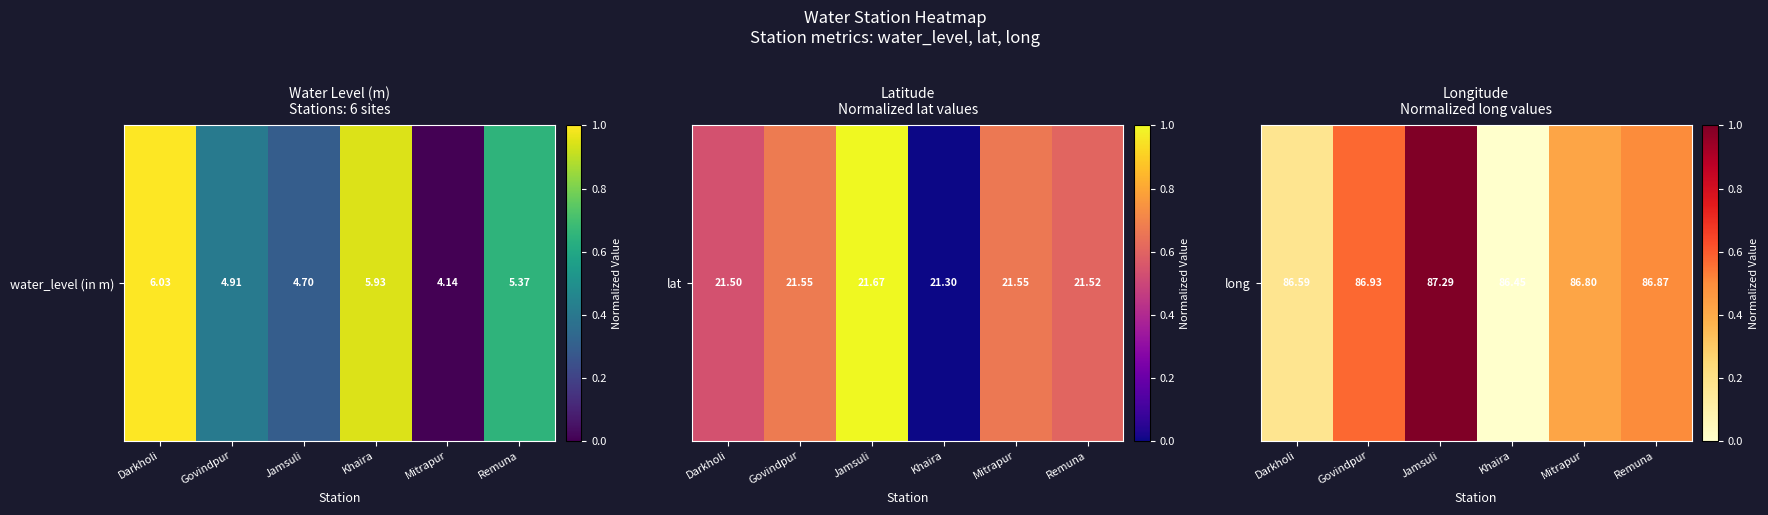

Reading left to right, extract all data points from this chart.

Darkholi=0.2	Govindpur=0.6	Jamsuli=1.0	Khaira=0.0	Mitrapur=0.4	Remuna=0.5